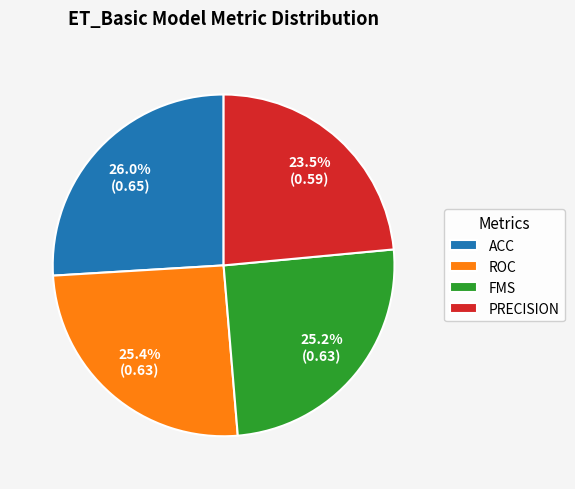

Which category has the smallest portion of the pie?

PRECISION